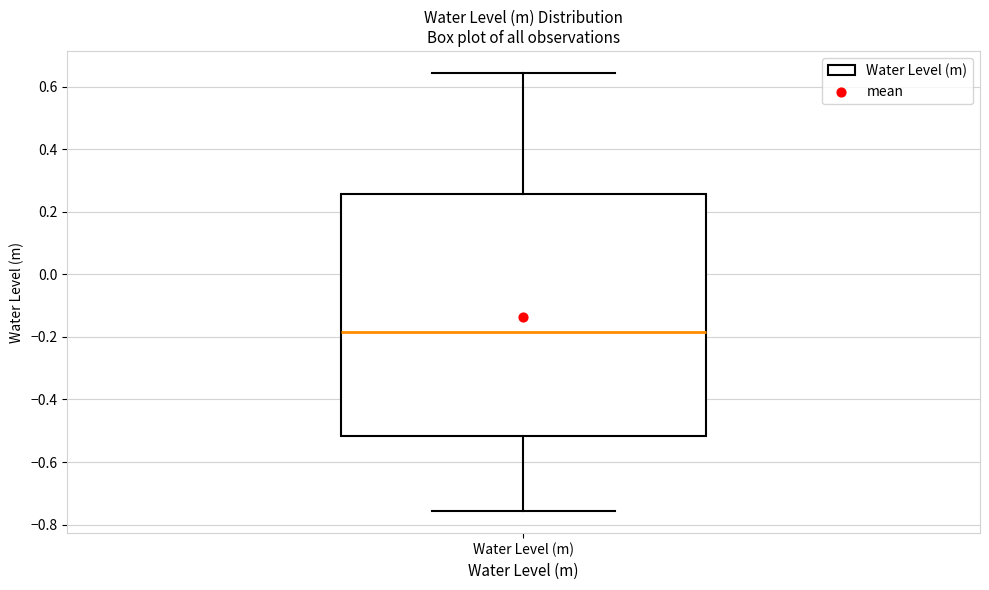

Read this box plot against the y-axis: the position of the median line, the range covered by the box, and the ends of both whiskers. The values are not printed on the chart, so give them approximately, as read against the axis.

median -0.18, box -0.52 to 0.26, whiskers -0.76 to 0.64